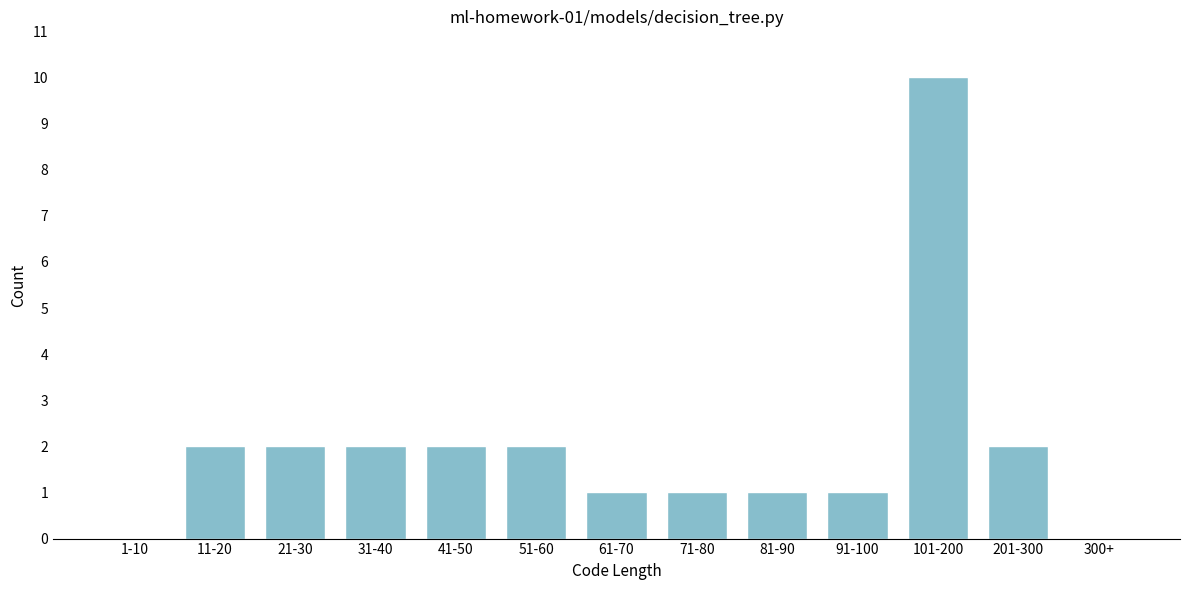

Reading left to right, what are all the values shown in this chart?

1-10=0	11-20=2	21-30=2	31-40=2	41-50=2	51-60=2	61-70=1	71-80=1	81-90=1	91-100=1	101-200=10	201-300=2	300+=0